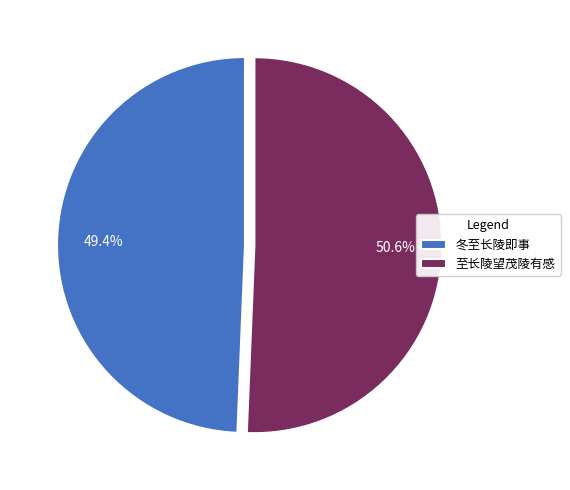

Which category has the biggest portion of the pie?

至长陵望茂陵有感